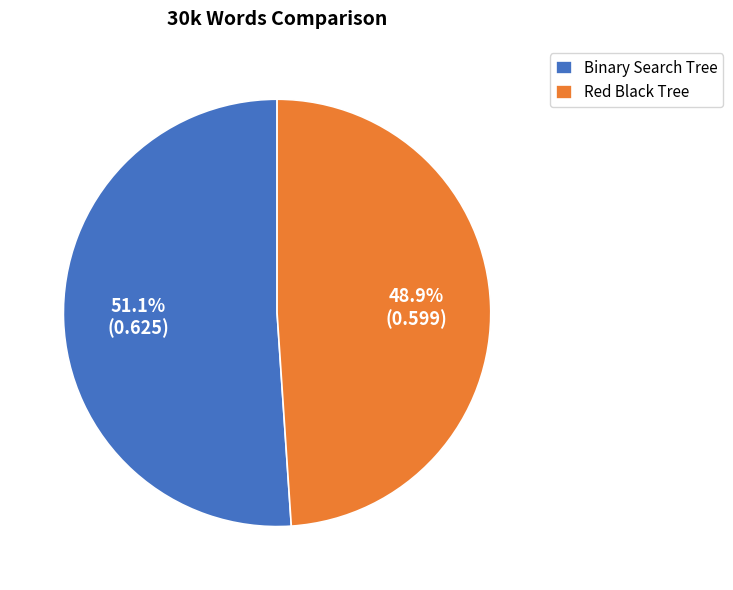

Which category has the smallest portion of the pie?

Red Black Tree